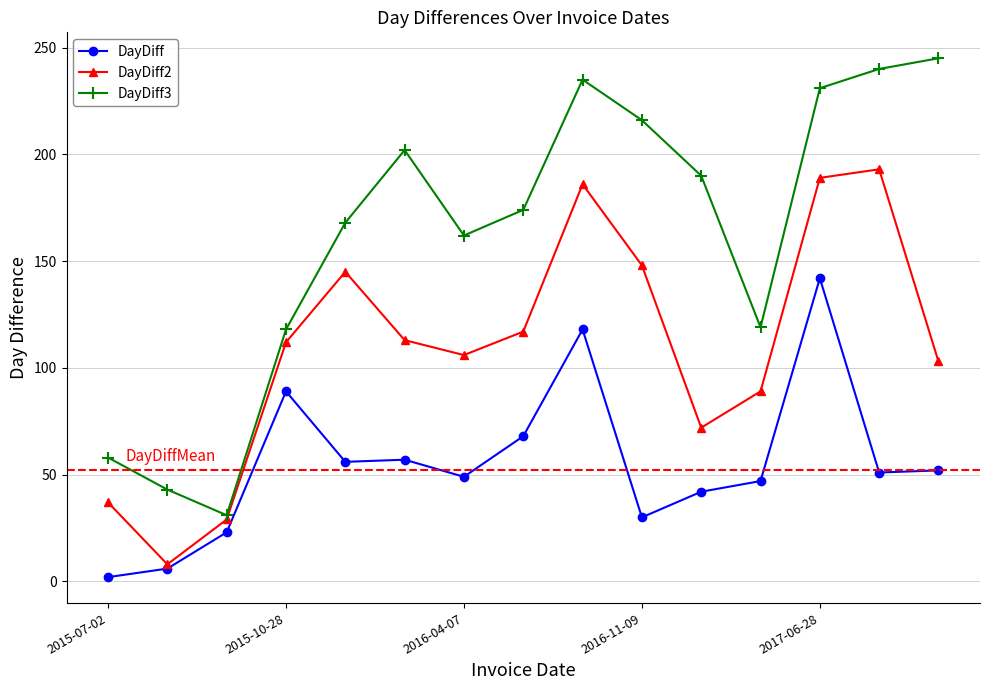

How many lines are shown in the chart?

3